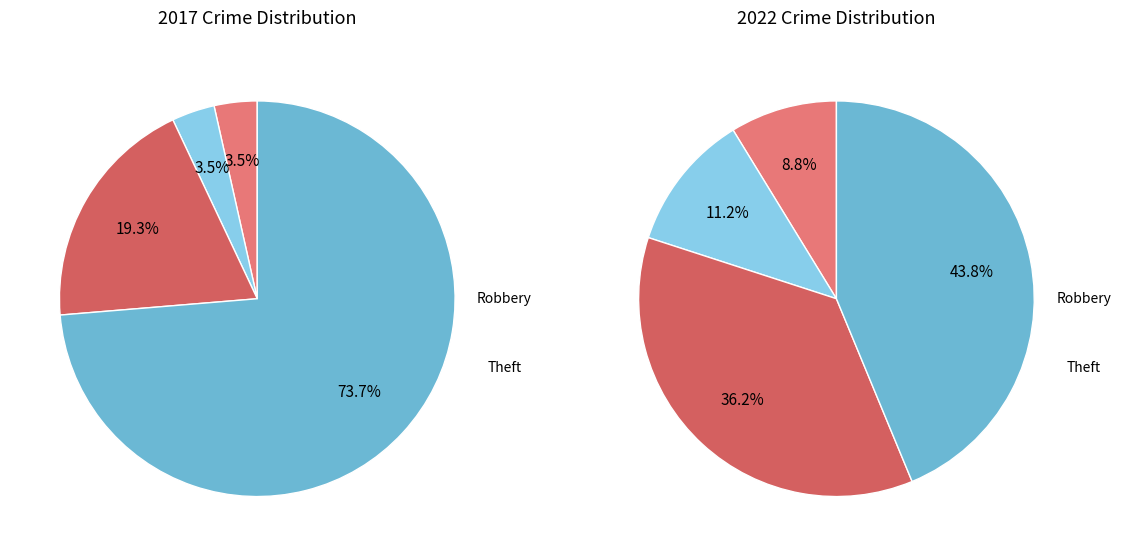

What percentage do values_2017 and 3 together represent?

77.2%